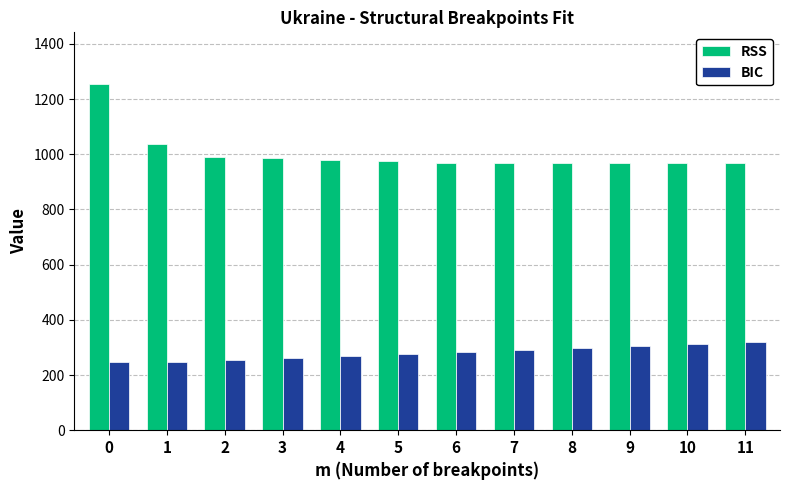

What is the maximum value shown in the chart?

1253.7